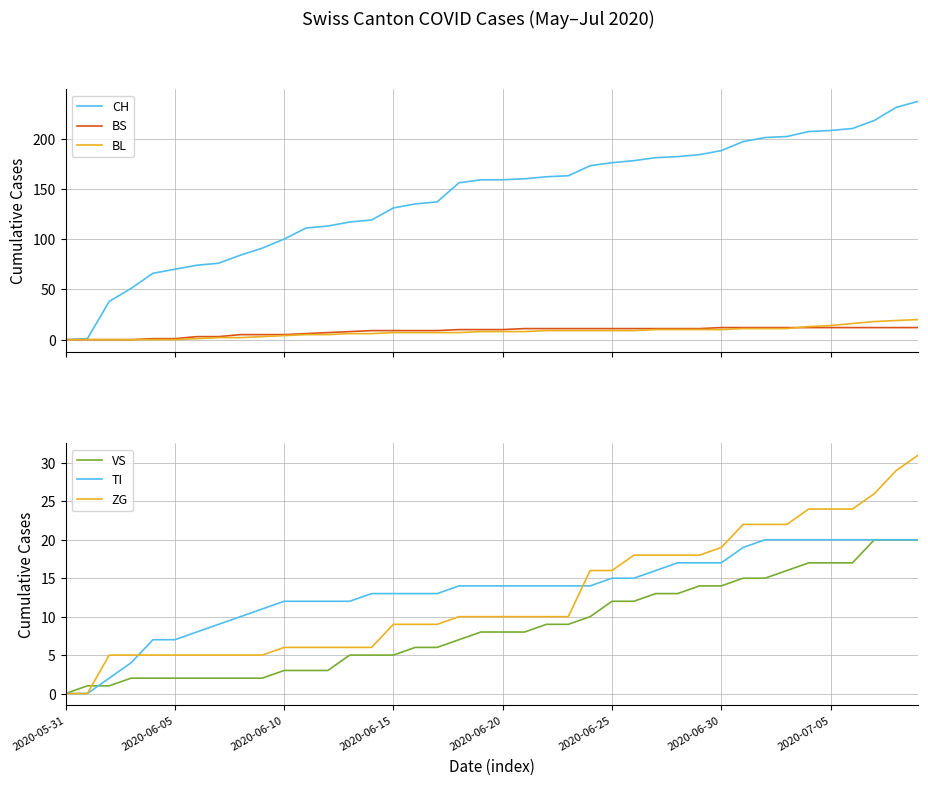

The value of BS at 39 is 12. True or false?

True